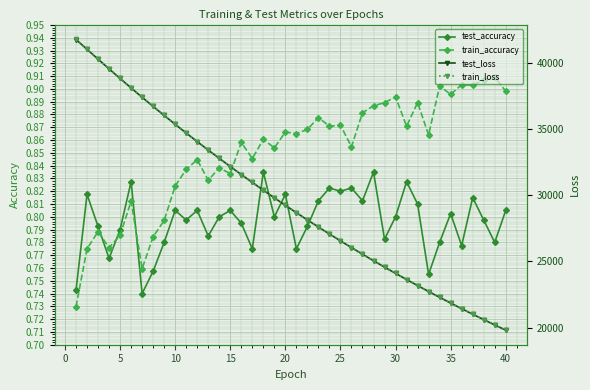

The value of train_accuracy at 20 is 1.5. True or false?

False